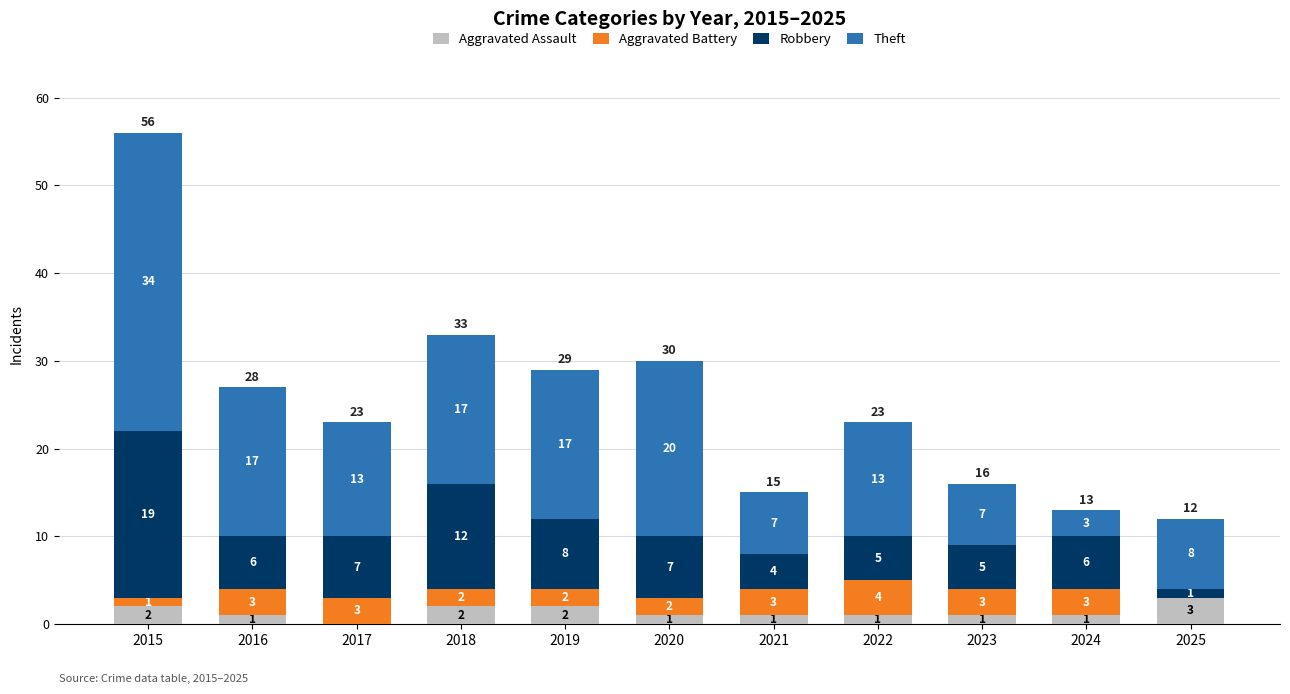

Which category has the highest value in the Aggravated Assault series?

2025